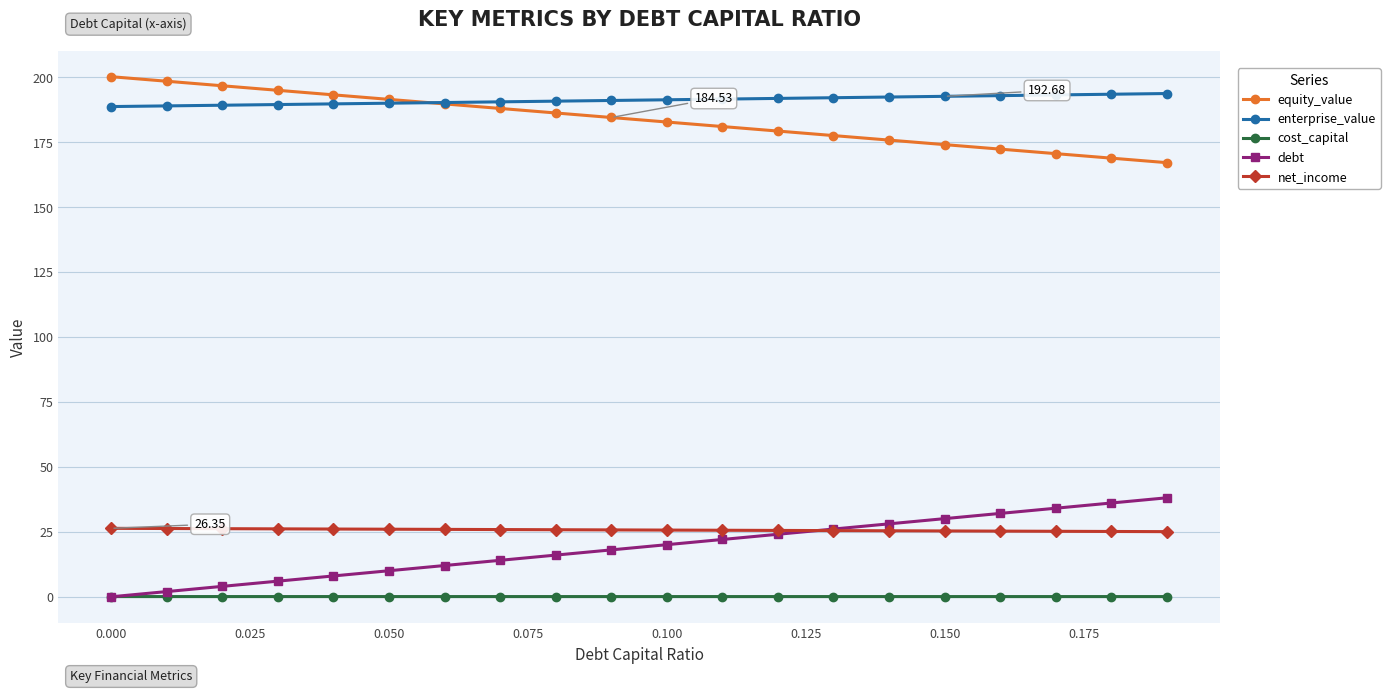

True or false: equity_value and debt cross at least once.

False